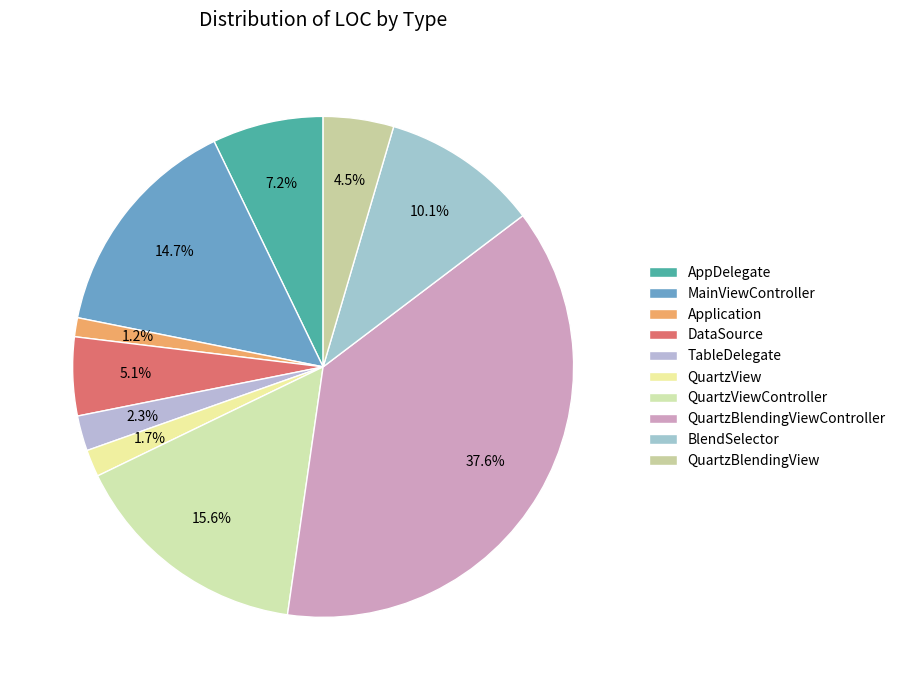

Which slice is the smallest?

Application